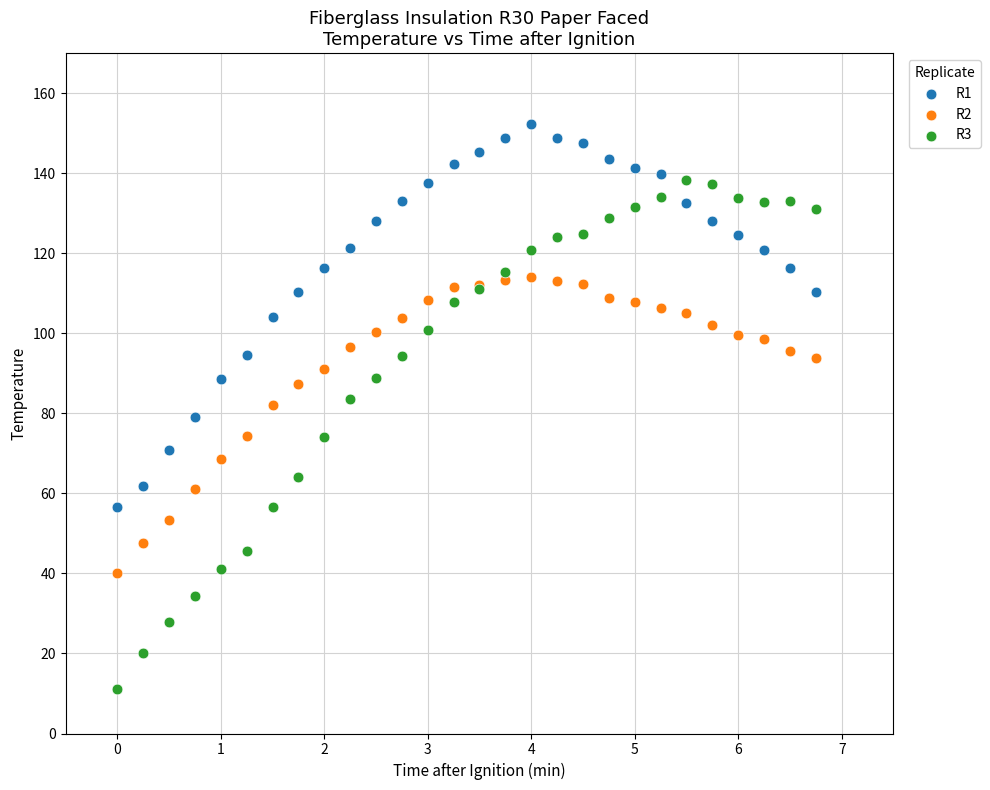

Which series reaches the maximum Y coordinate?

R1